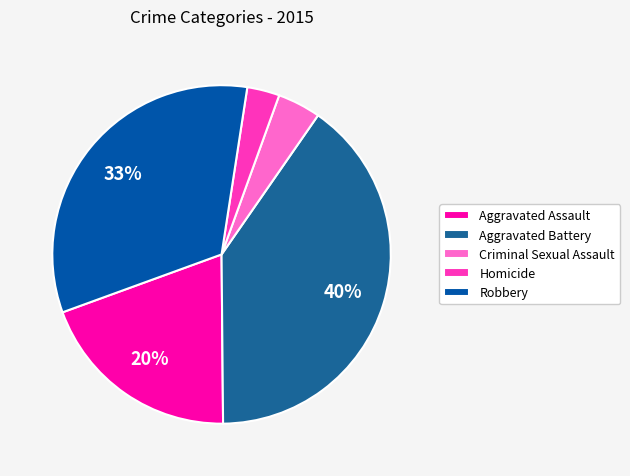

Approximately how many times larger is the value at Homicide compared to Criminal Sexual Assault?

0.8